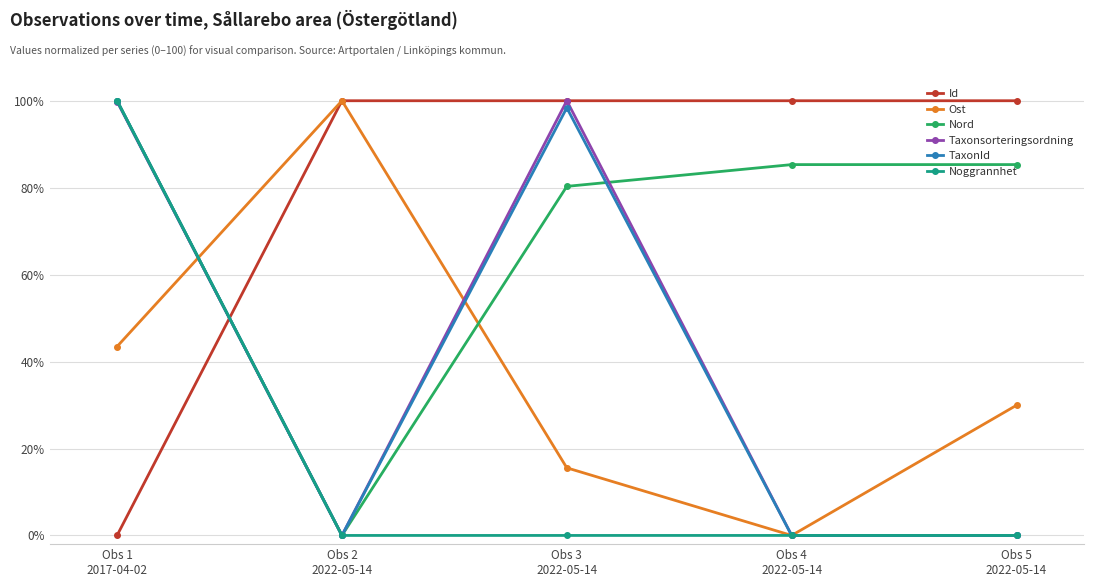

How many interior local peaks does the Ost series have?

1